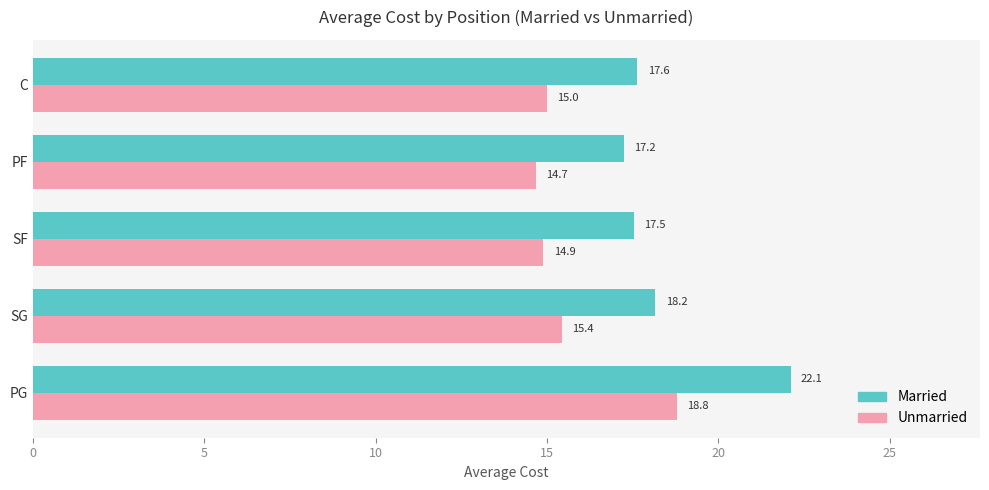

What is the difference between the maximum and minimum values in the Married series?

4.9